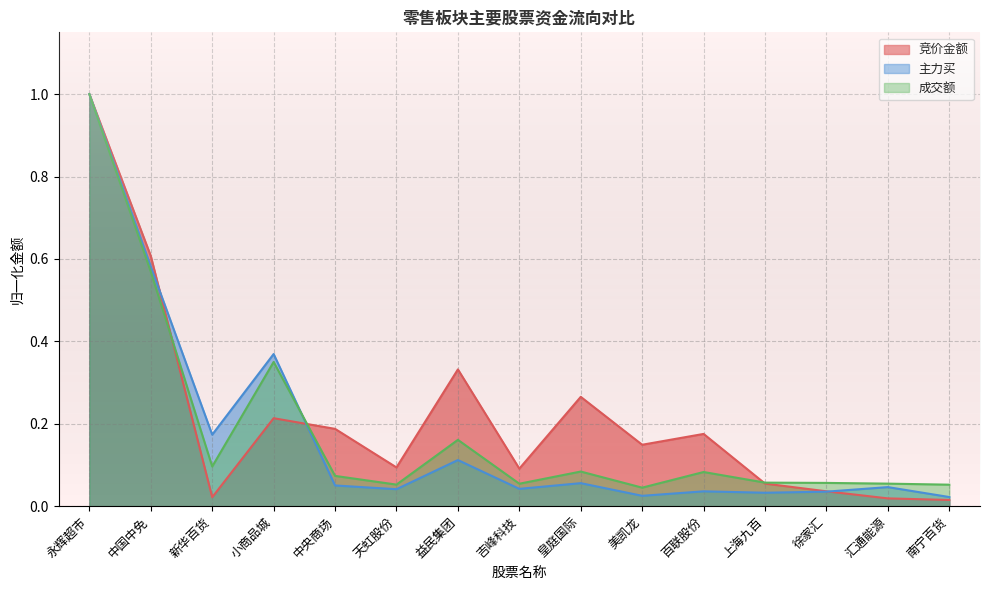

What is the difference between the 竞价金额 values at 百联股份 and 皇庭国际?

0.1